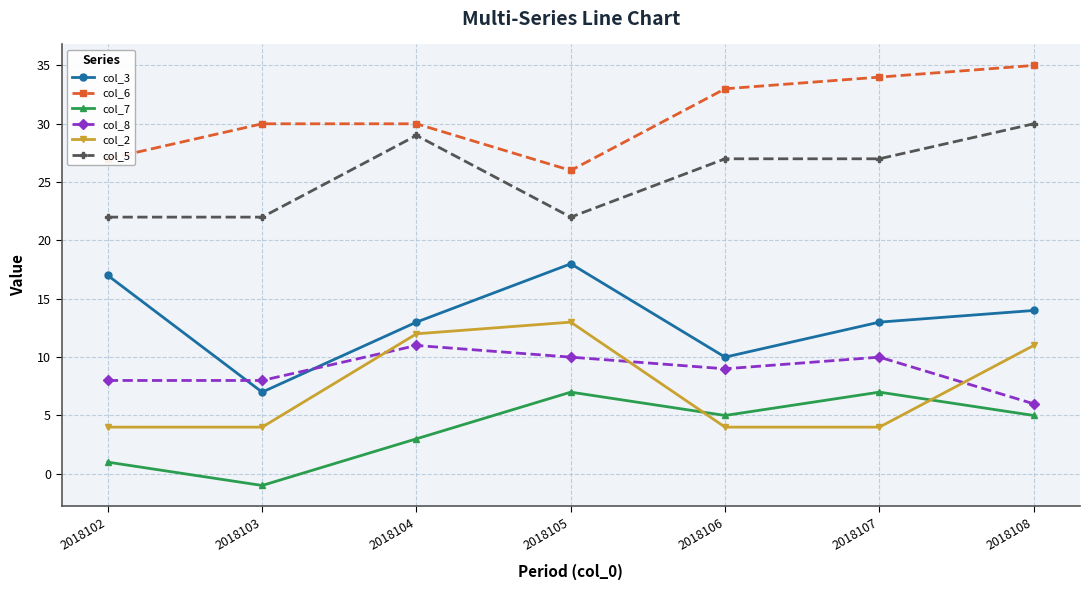

Rank the series by their maximum value, from lowest to highest.

col_7, col_8, col_2, col_3, col_5, col_6